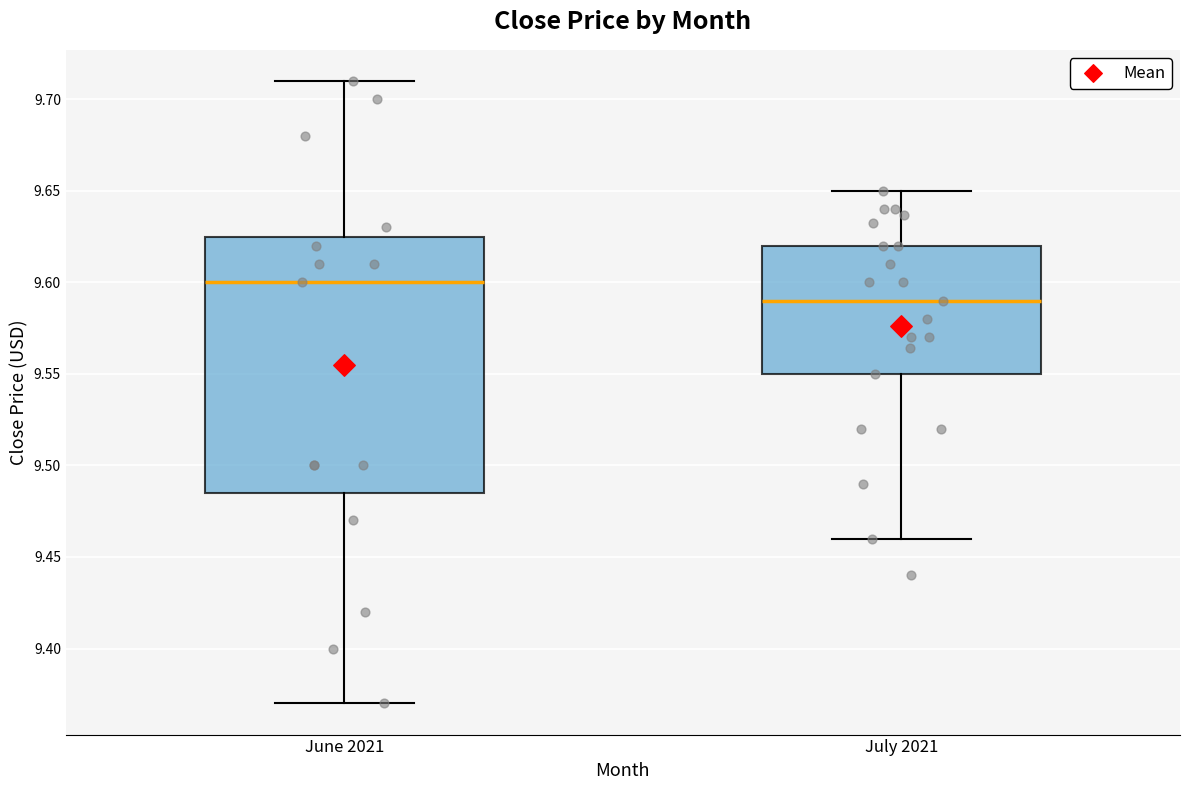

Which box has the lowest median line?

July 2021